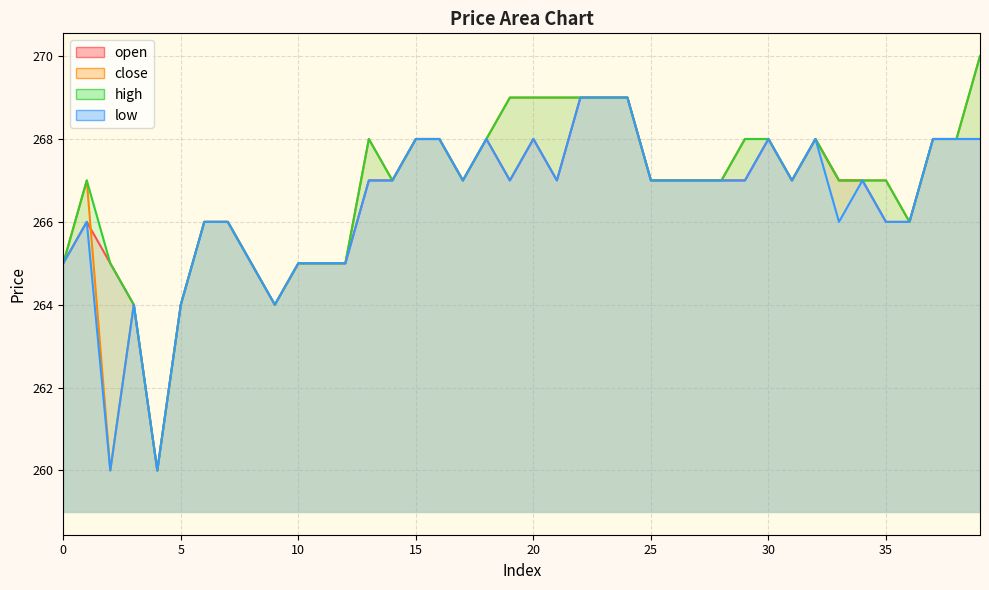

At which label does high reach its peak?

39